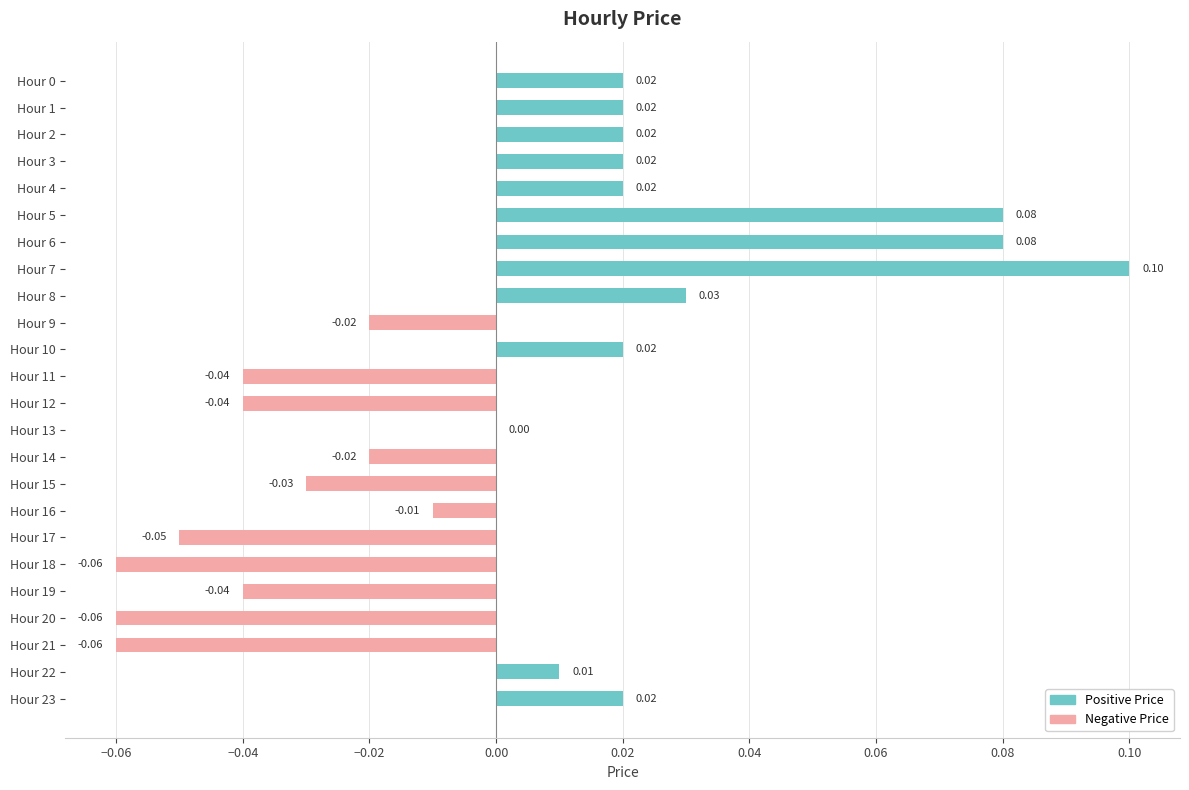

Which has a higher value, Hour 1 or Hour 8?

Hour 8